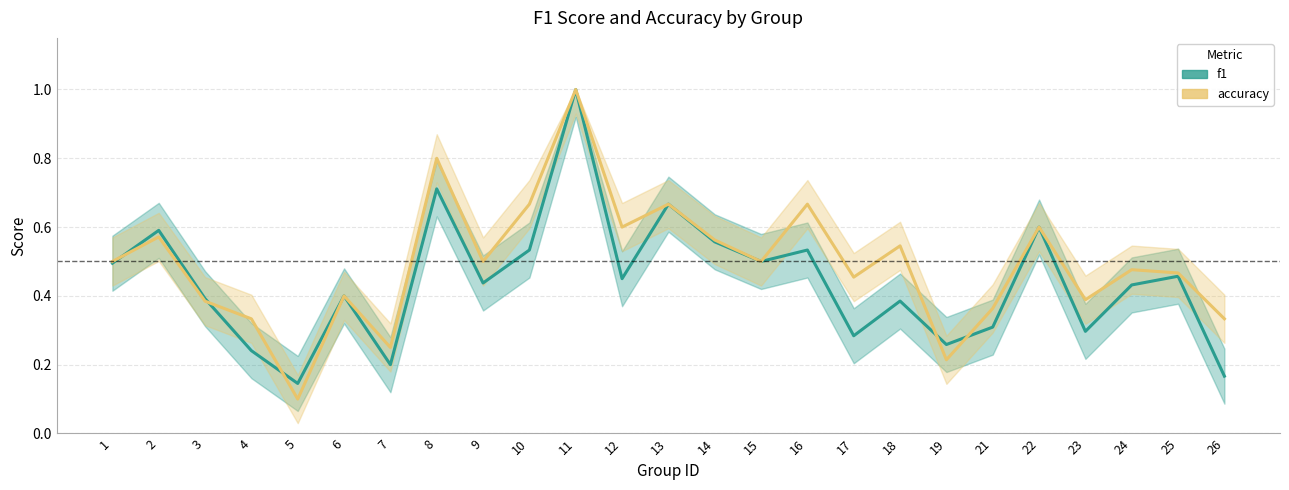

Where is the first local maximum for accuracy?

2